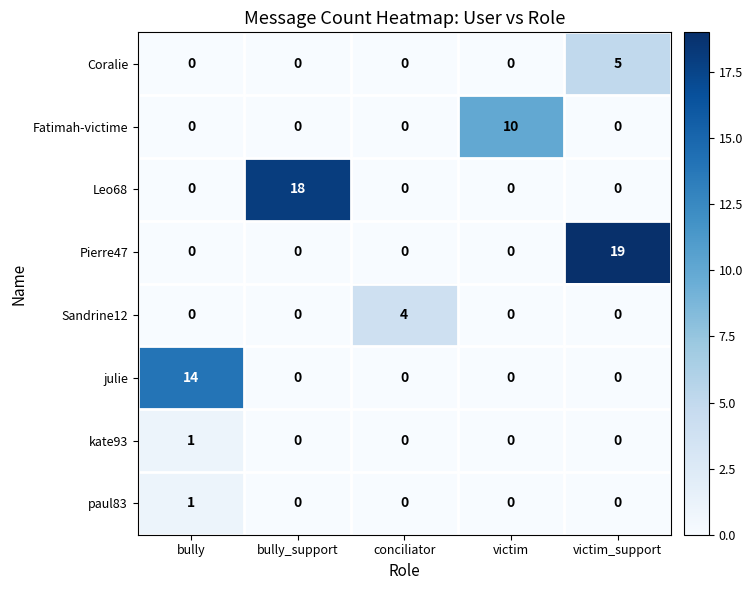

What is the total value across all series at bully_support?

18